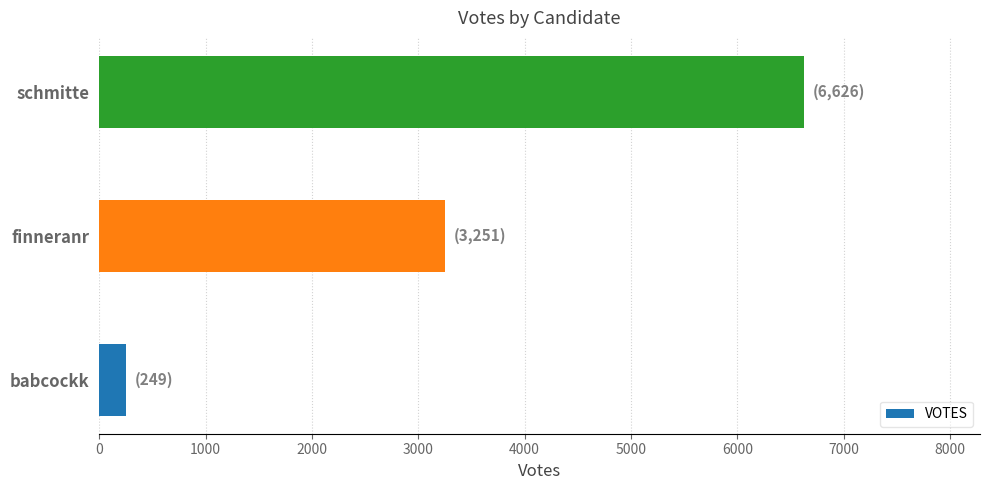

At which label is the value closest to 3437?

finneranr